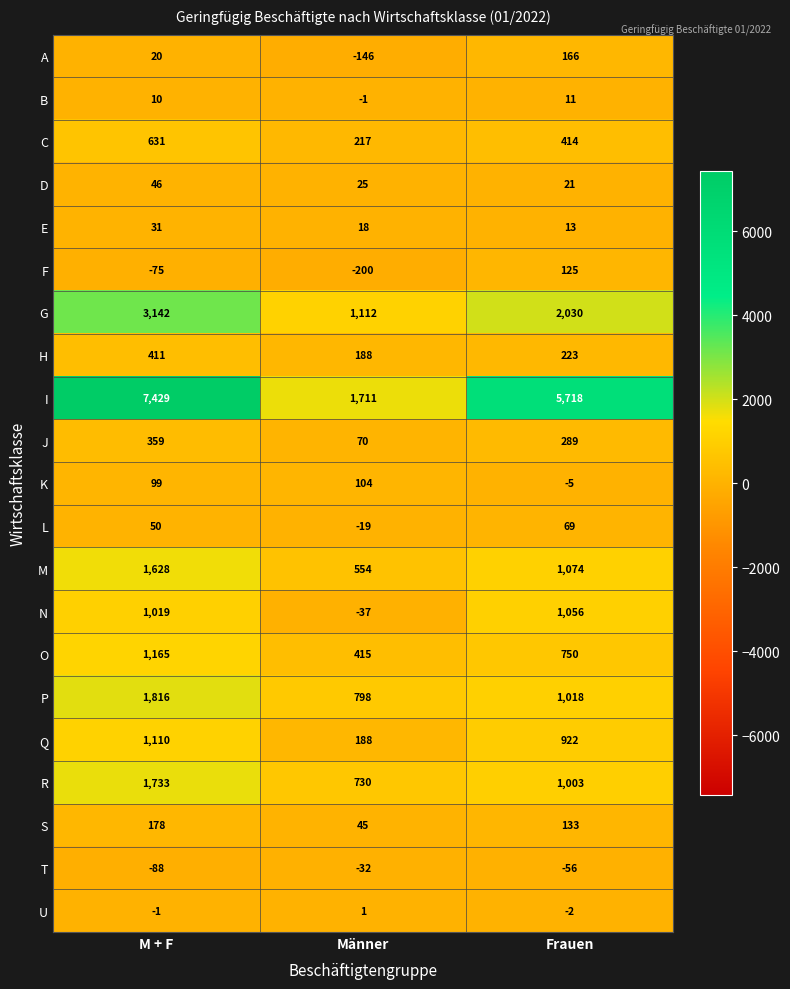

True or false: M has a value of 739 at Männer.

False